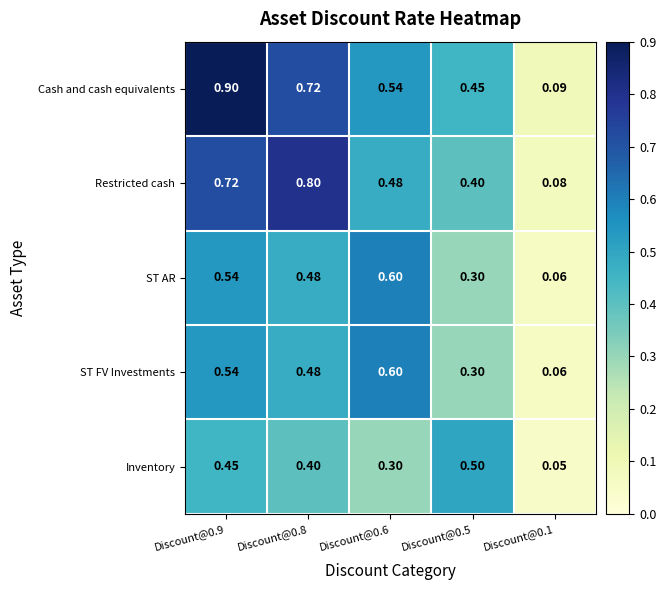

Is the value of ST FV Investments at Discount@0.9 greater than the value of Restricted cash at Discount@0.8?

No